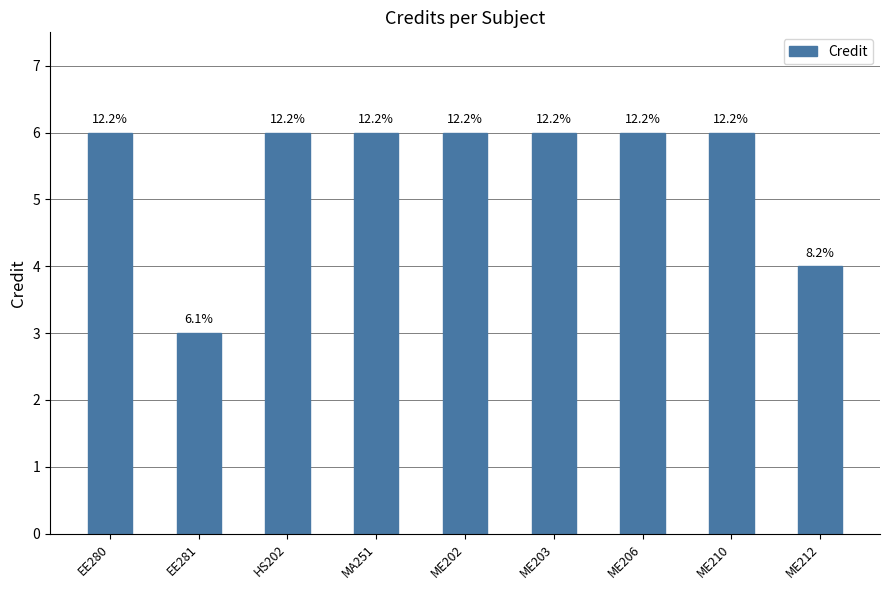

What is the change in value from HS202 to ME212?

-2